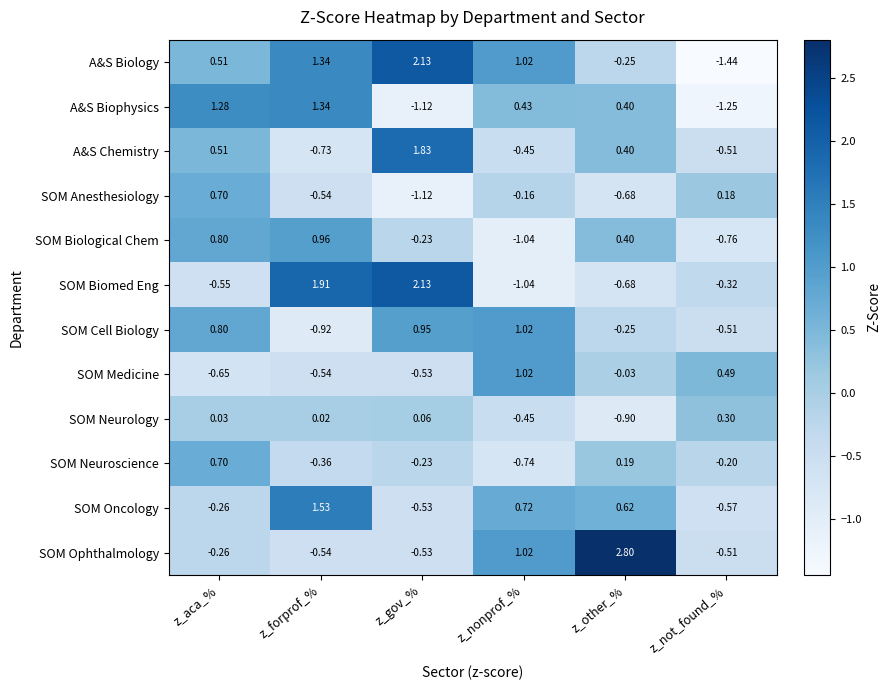

How many values in SOM Anesthesiology are above zero?

2